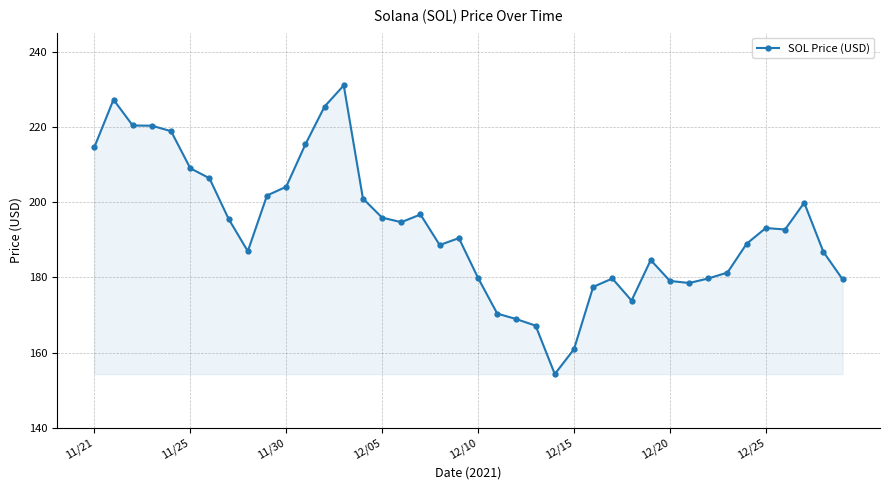

Does the chart have visible grid lines?

Yes